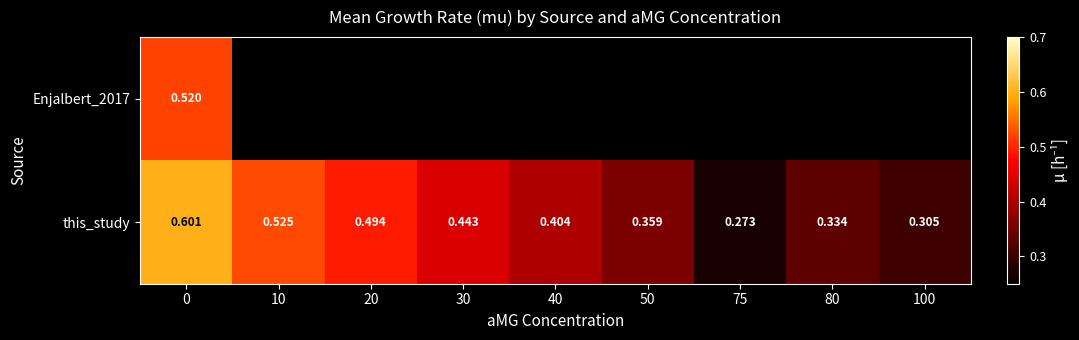

Count the this_study values in the range 0 to 1.

9